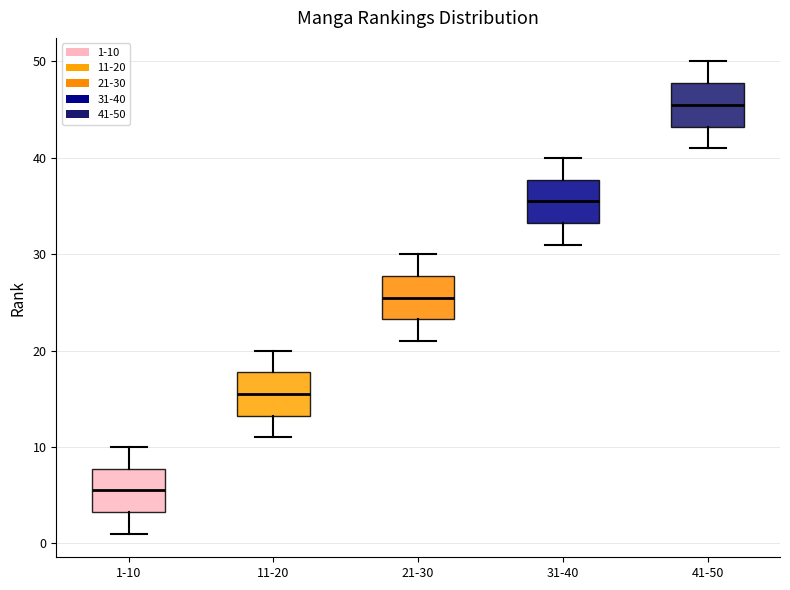

Reading left to right, transcribe this box plot: for each box, give where its median line is, the range the box spans, and where its two whiskers end, as read against the y-axis. The values are not printed on the chart, so give them approximately, as read against the axis.

1-10: median 6, box 3 to 8, whiskers 1 to 10
11-20: median 16, box 13 to 18, whiskers 11 to 20
21-30: median 26, box 23 to 28, whiskers 21 to 30
31-40: median 36, box 33 to 38, whiskers 31 to 40
41-50: median 46, box 43 to 48, whiskers 41 to 50